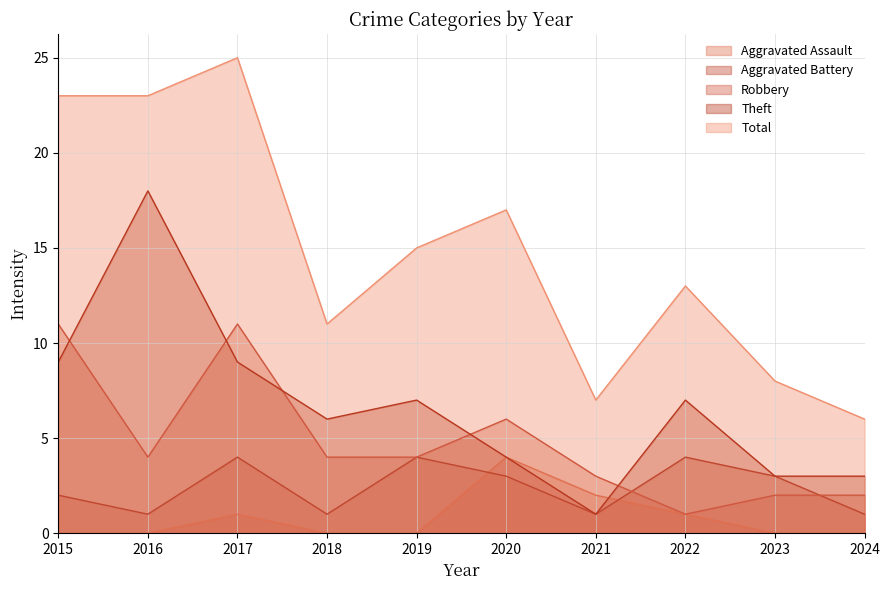

True or false: Total and Theft intersect in this chart.

False